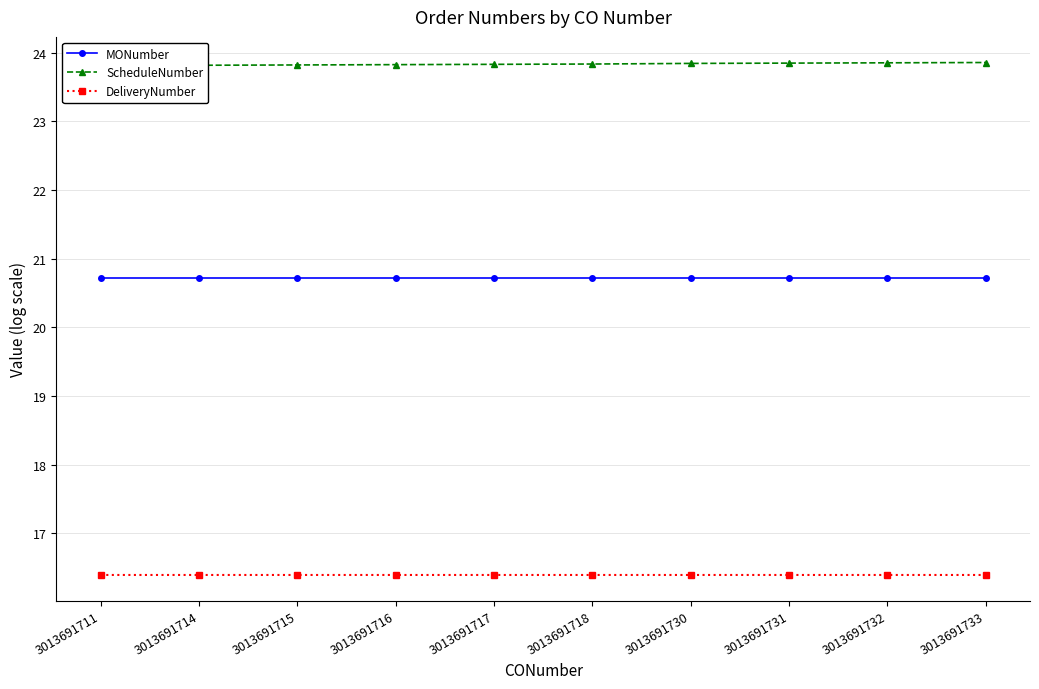

True or false: DeliveryNumber and ScheduleNumber cross at least once.

False